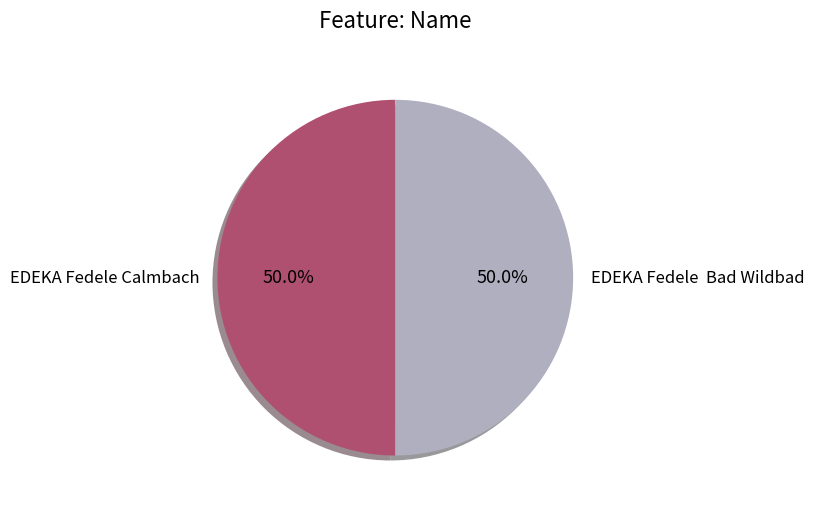

How many slices are in this pie chart?

2